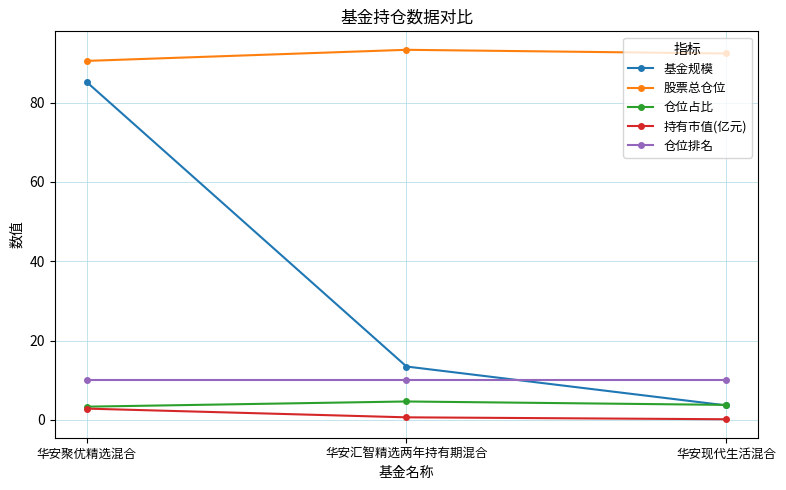

Is it true that 仓位排名 equals 2.5 at 华安现代生活混合?

False